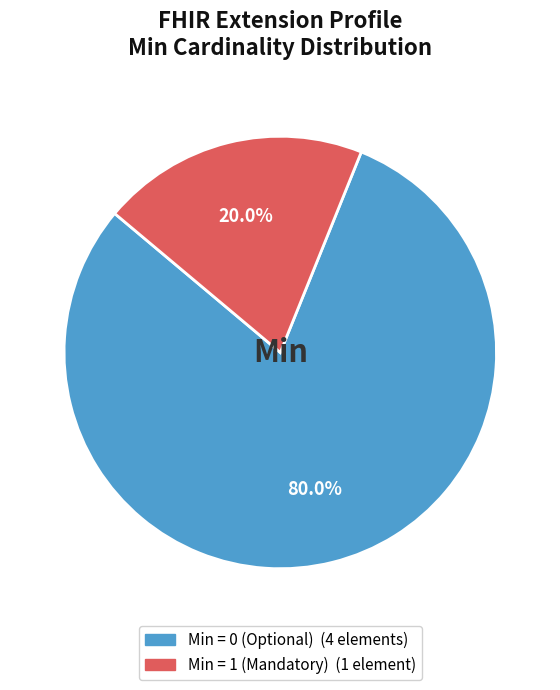

Does any single category account for the majority?

Yes